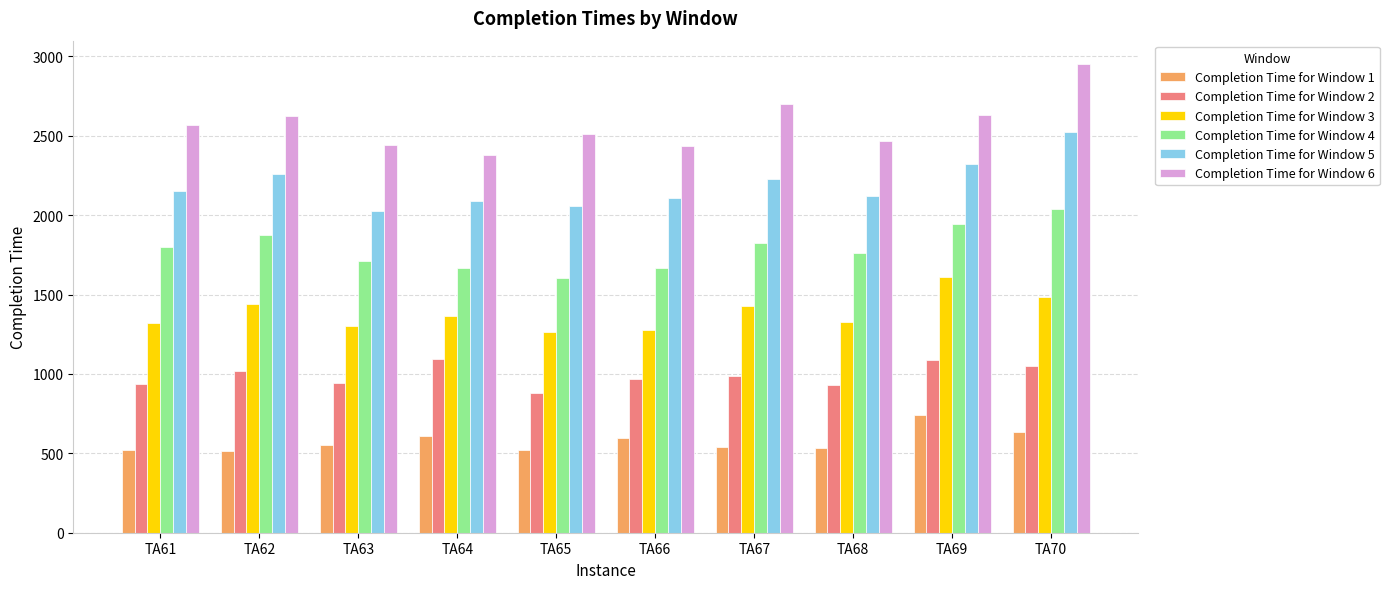

Which series has the largest range (max minus min)?

Completion Time for Window 6